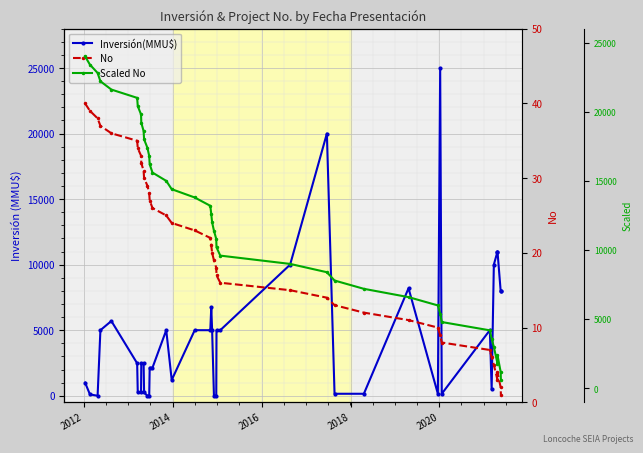

Which series has the largest total across all categories?

Scaled No